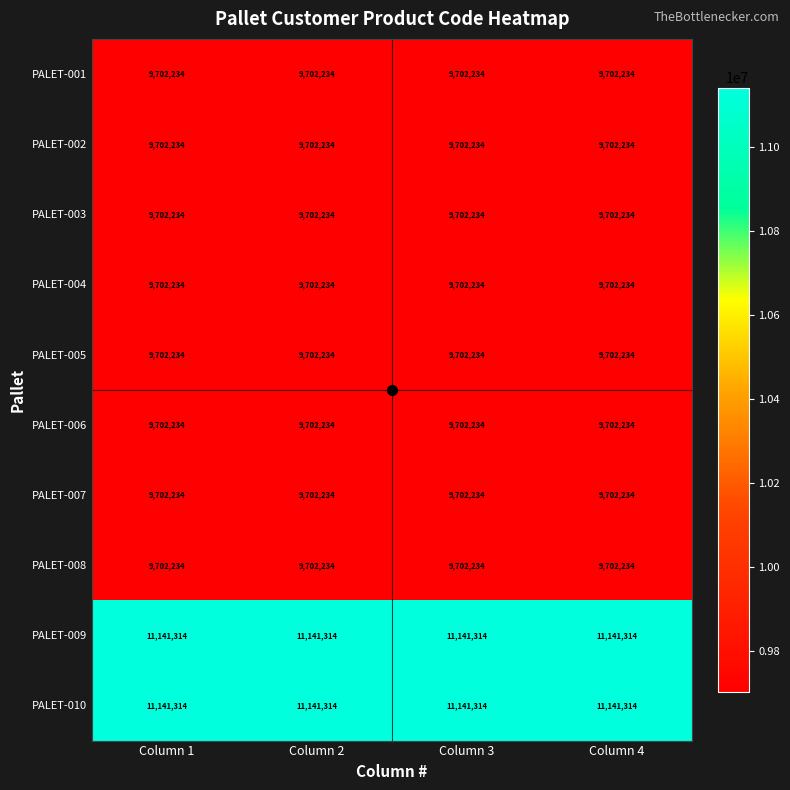

At how many categories does at least one series exceed 9915520?

4